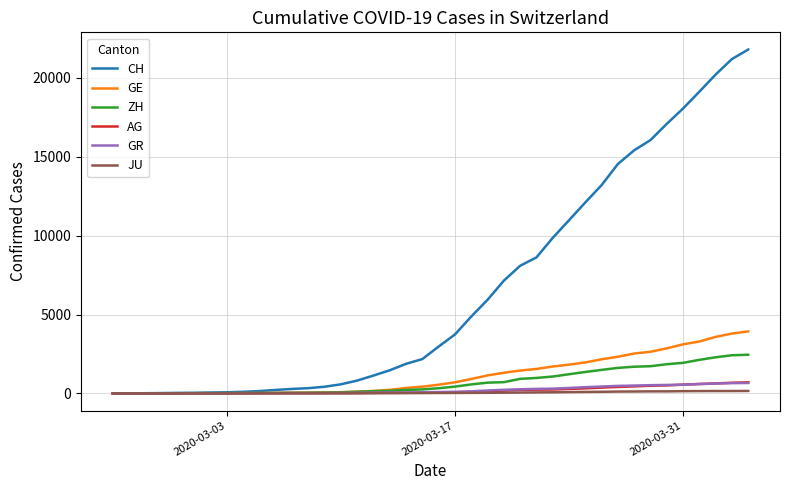

What is the greatest value displayed?

21804